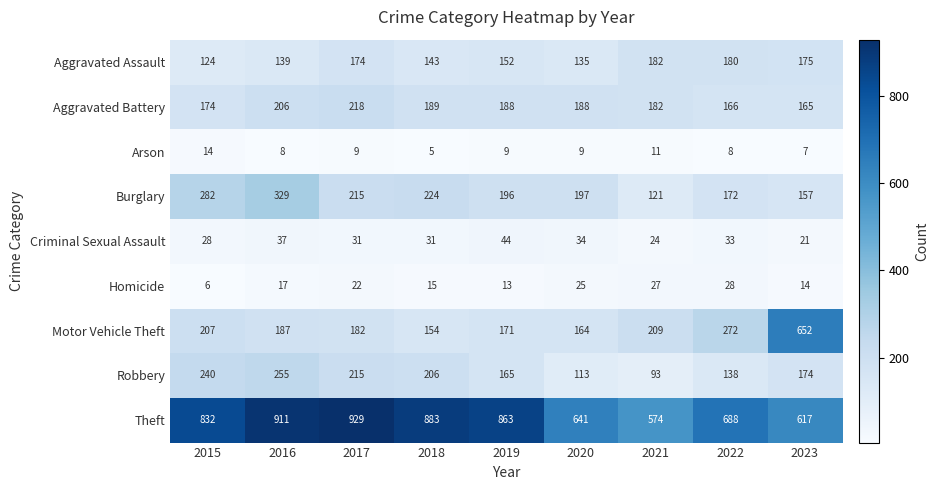

What is the sum of the Homicide values at 2020 and 2022?

53